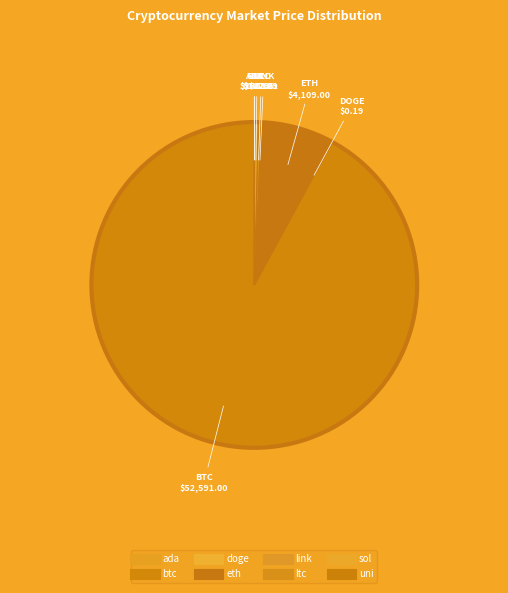

How many slices are in this pie chart?

8